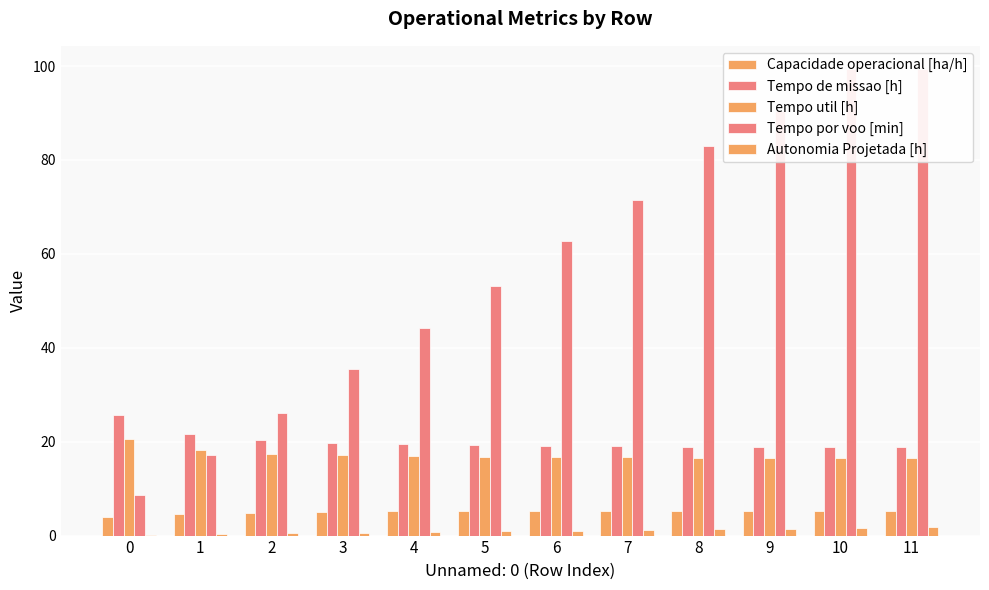

What is the sum of the Autonomia Projetada [h] values at 4 and 11?

2.5